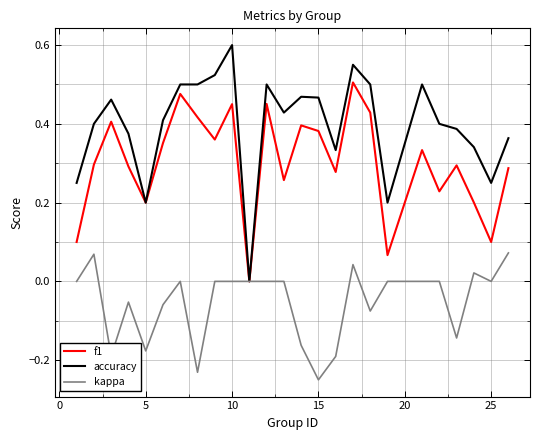

List the series in order of their peak value, lowest first.

kappa, f1, accuracy